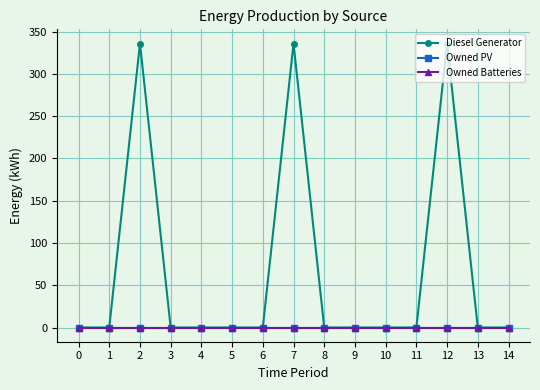

Which has a higher value, 9 or 14?

9